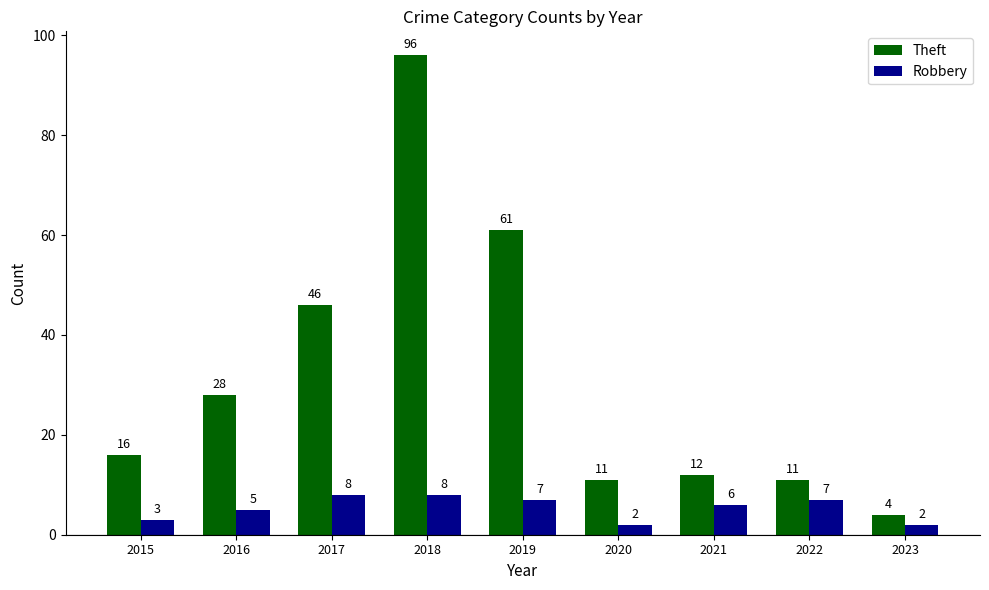

Reading left to right, extract all data points from this chart.

Theft: 16	28	46	96	61	11	12	11	4
Robbery: 3	5	8	8	7	2	6	7	2